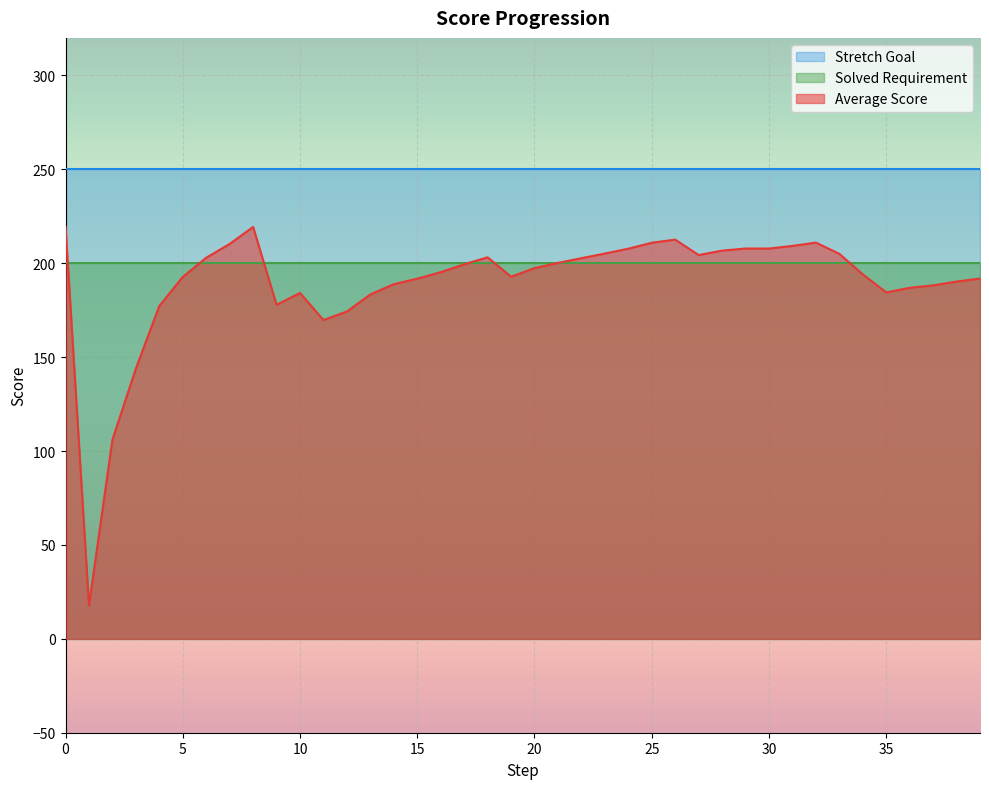

Where is Average Score nearest to the value 118?

2